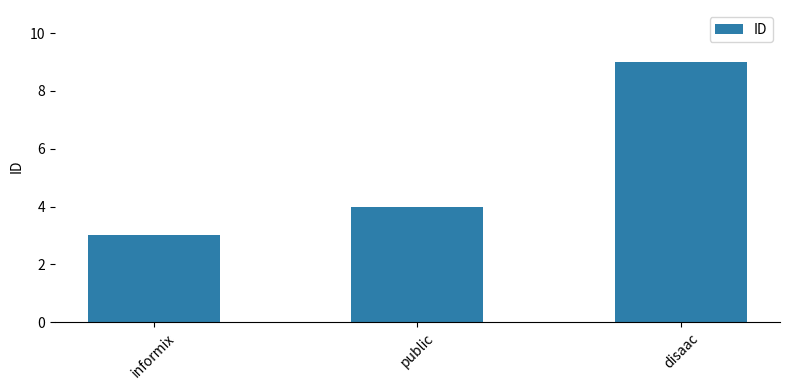

Does the chart contain any negative values?

No